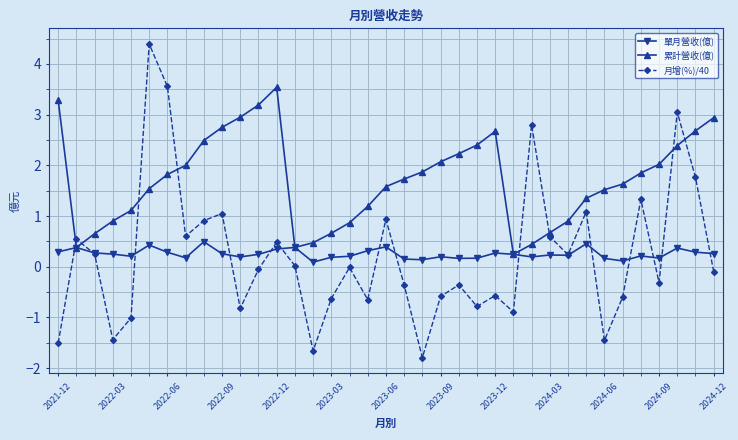

What is the maximum value for 累計營收(億)?

3.5